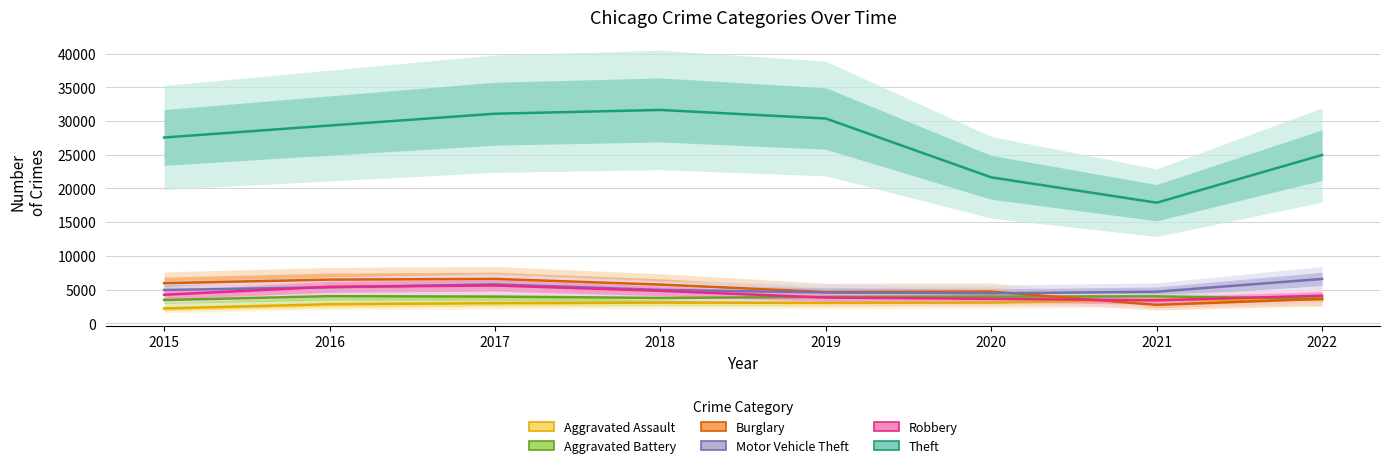

The Theft series shows 31091 at 2017. True or false?

True